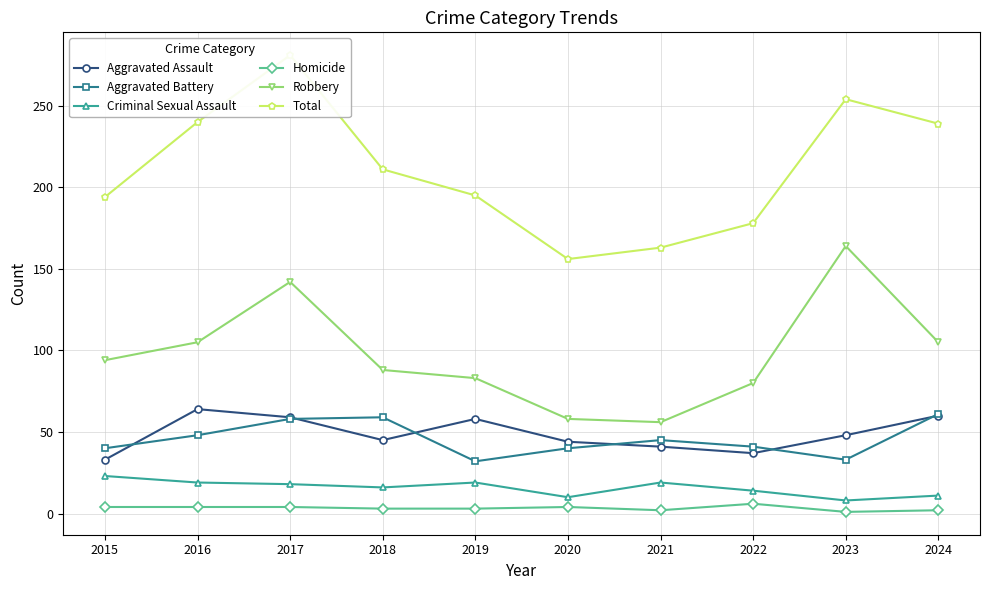

What is the difference between the highest and lowest values at 2022?

172